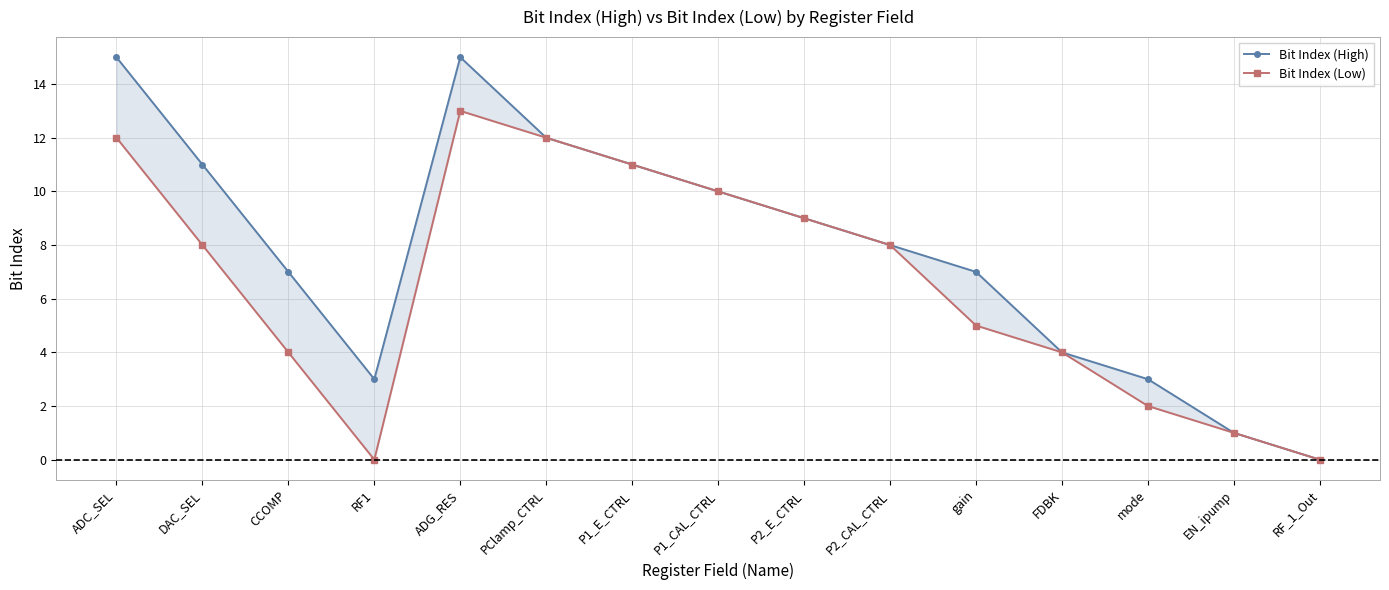

Which series has the largest total across all categories?

Bit Index (High)